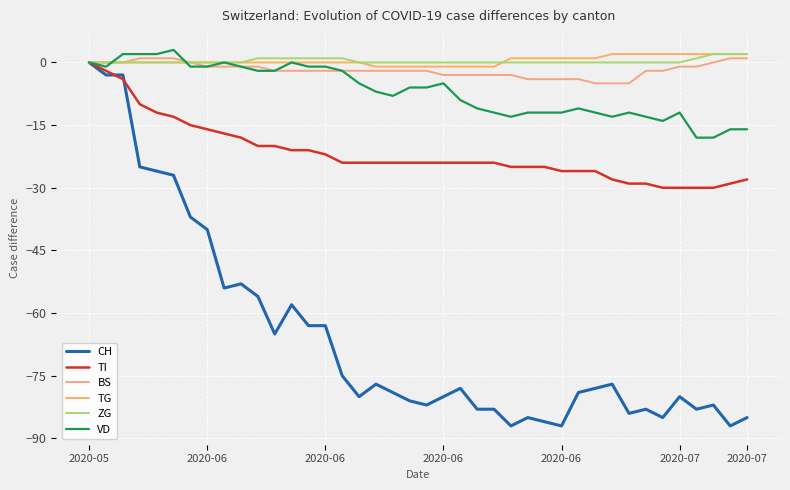

Does the chart have visible grid lines?

Yes